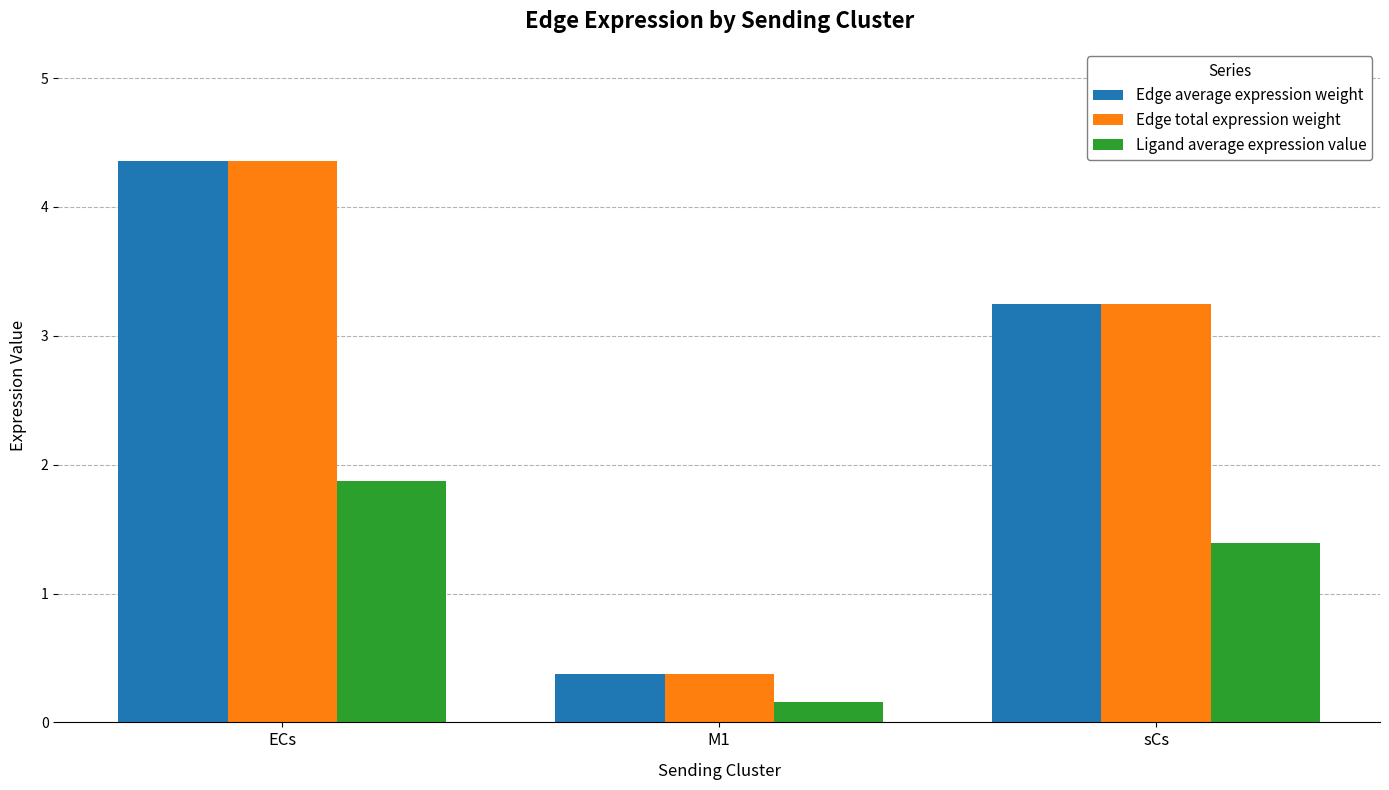

Which category has the highest value in the Ligand average expression value series?

ECs